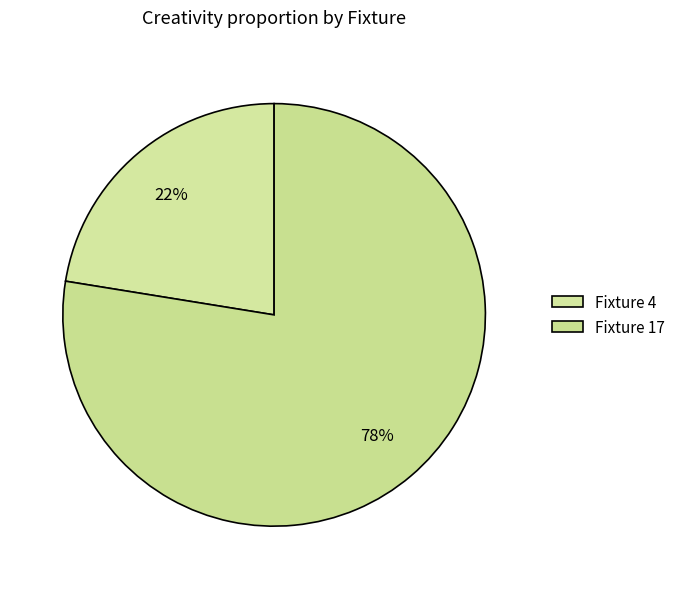

How many slices are in this pie chart?

2